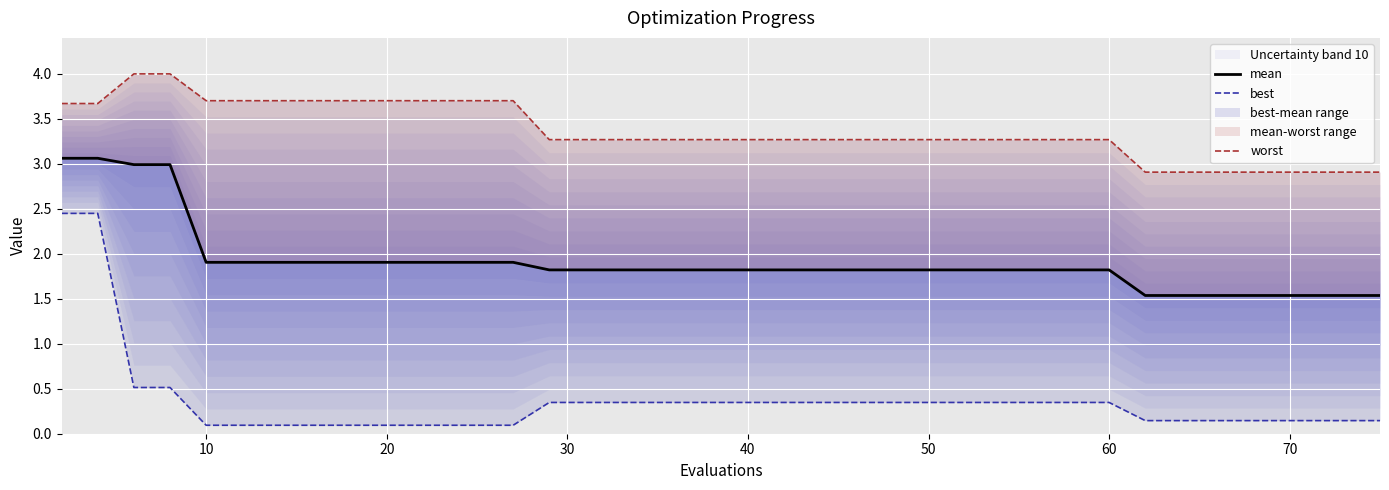

List the series in order of their overall mean, lowest first.

best, mean, worst